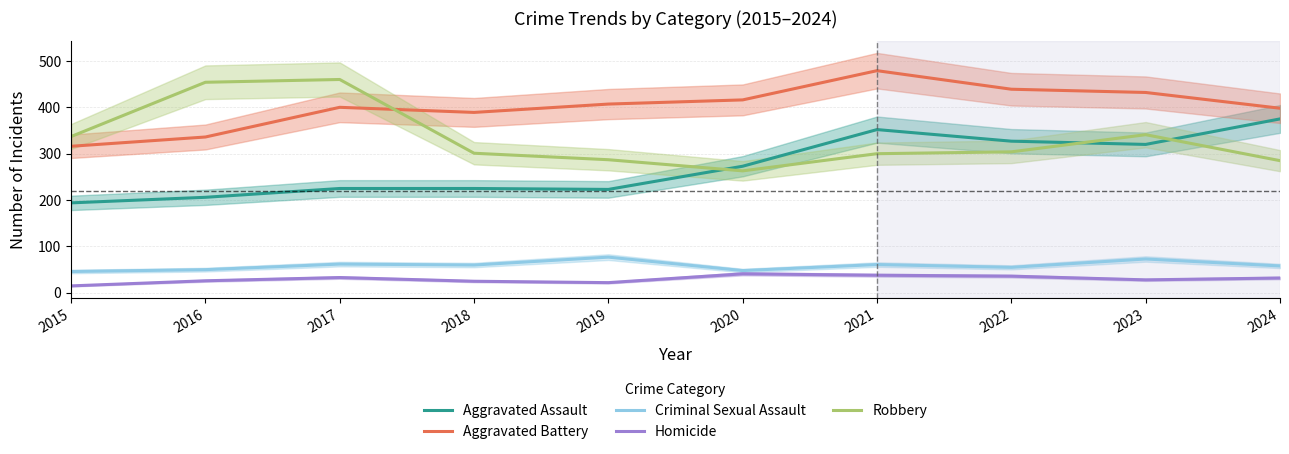

Reading left to right, transcribe all the data shown in this chart.

Aggravated Assault: 2015=194	2016=206	2017=225	2018=225	2019=223	2020=273	2021=352	2022=327	2023=320	2024=375
Aggravated Battery: 2015=316	2016=336	2017=400	2018=389	2019=407	2020=416	2021=479	2022=439	2023=432	2024=398
Criminal Sexual Assault: 2015=46	2016=50	2017=62	2018=60	2019=77	2020=48	2021=61	2022=55	2023=73	2024=58
Homicide: 2015=15	2016=26	2017=33	2018=25	2019=22	2020=41	2021=38	2022=36	2023=28	2024=32
Robbery: 2015=337	2016=454	2017=460	2018=301	2019=287	2020=263	2021=300	2022=304	2023=341	2024=285